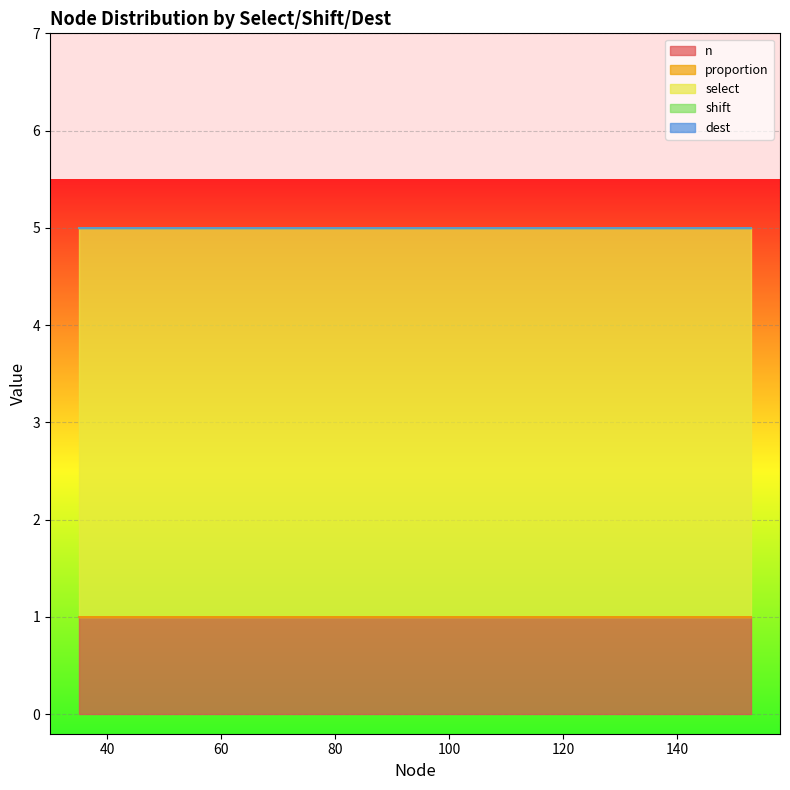

Rank the categories by select value from highest to lowest.

35, 38, 47, 56, 71, 76, 79, 80, 82, 88, 94, 100, 127, 142, 153